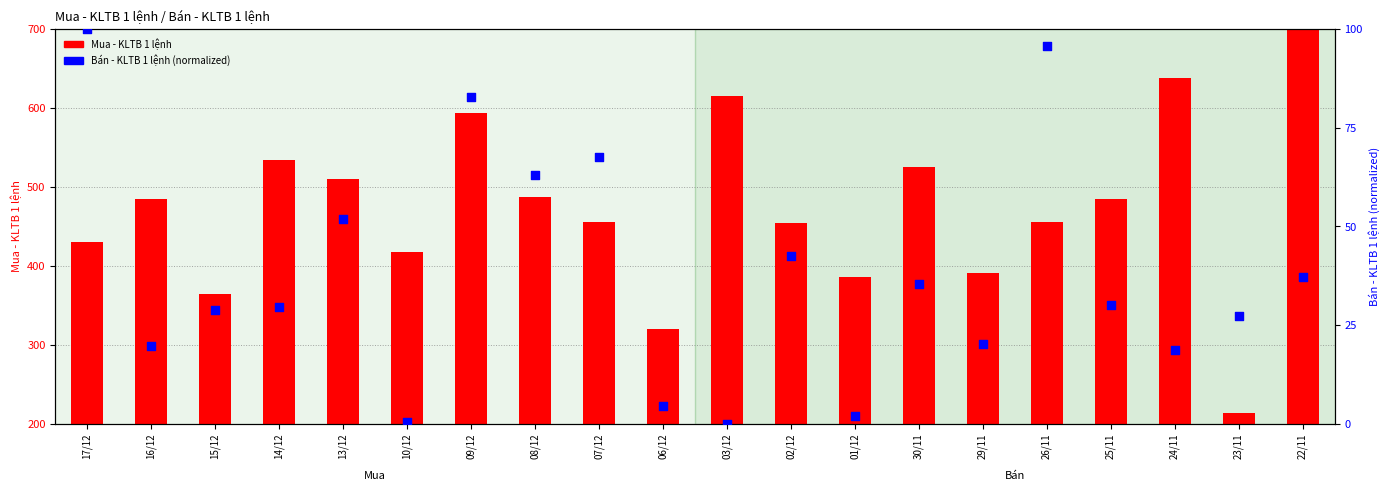

Which series has the largest total across all categories?

Mua - KLTB 1 lệnh